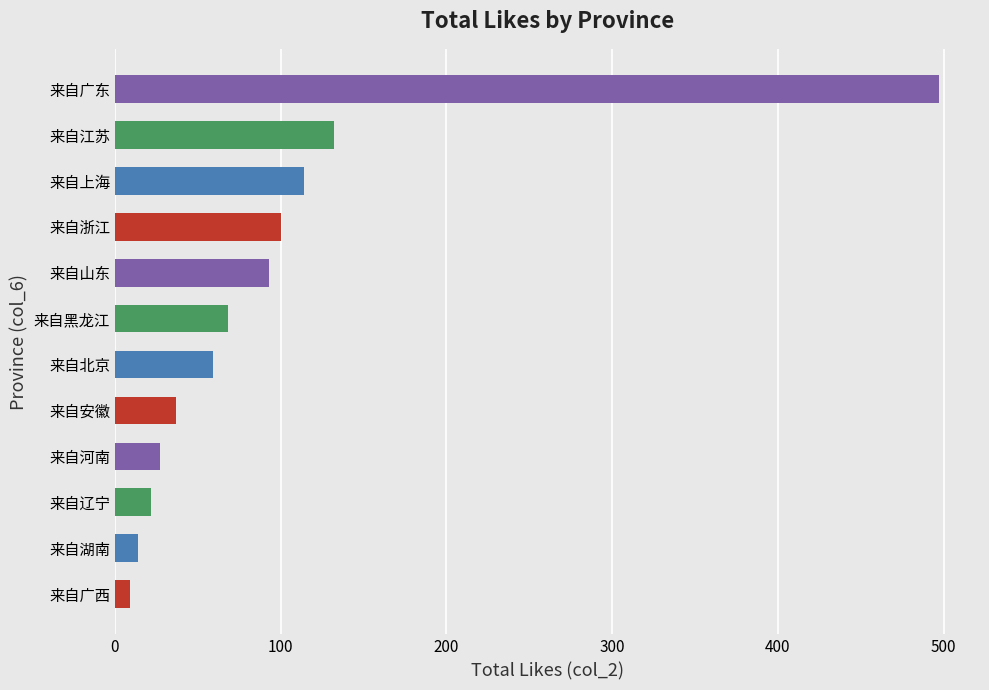

Reading top to bottom, extract all data points from this chart.

497	132	114	100	93	68	59	37	27	22	14	9